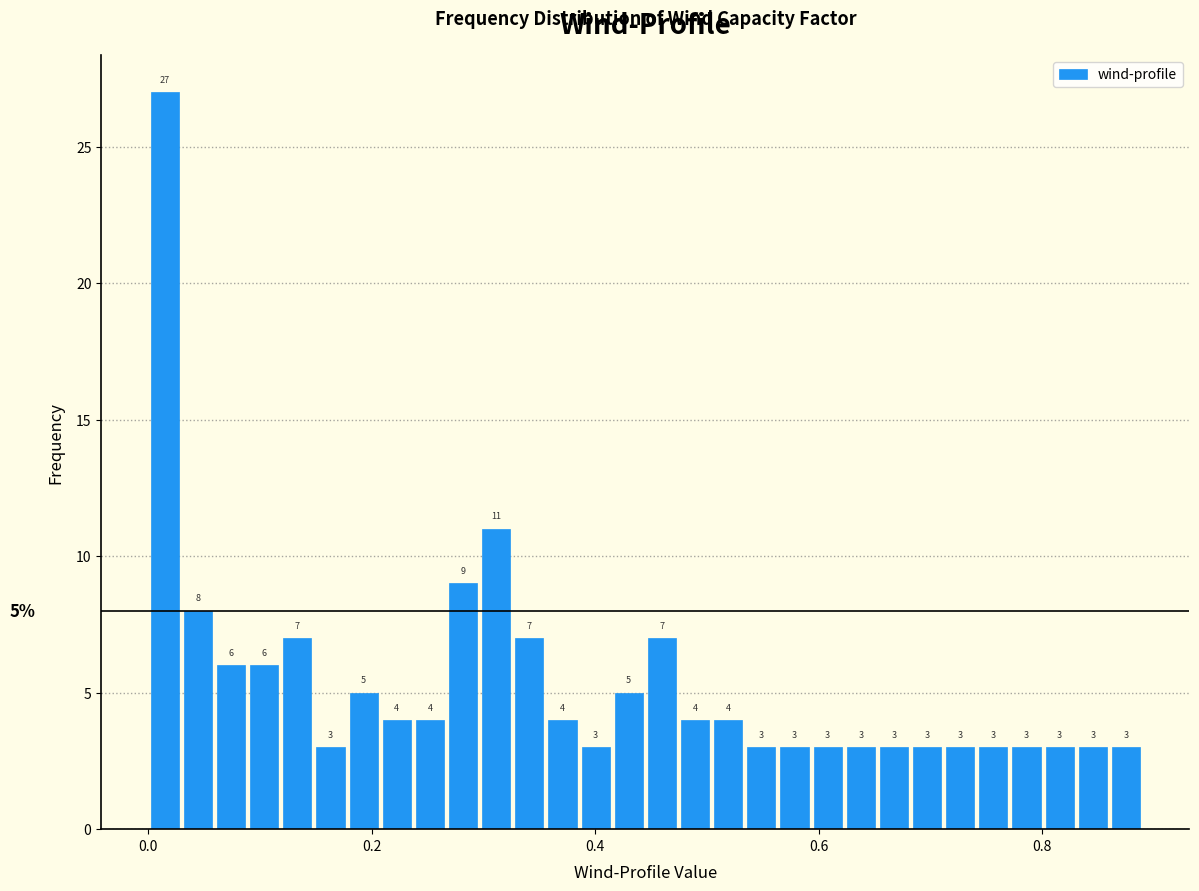

Around what value on the x-axis is the tallest bar? Give the approximate position of its centre, as read against the axis.

0.02